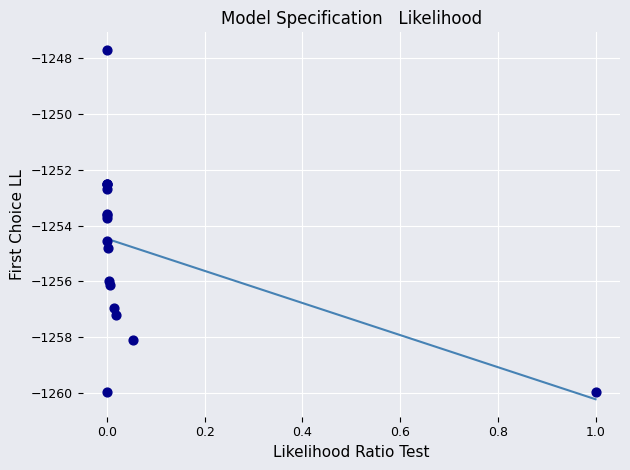

What Y value in the scatter plot is closest to -1253?

-1252.7